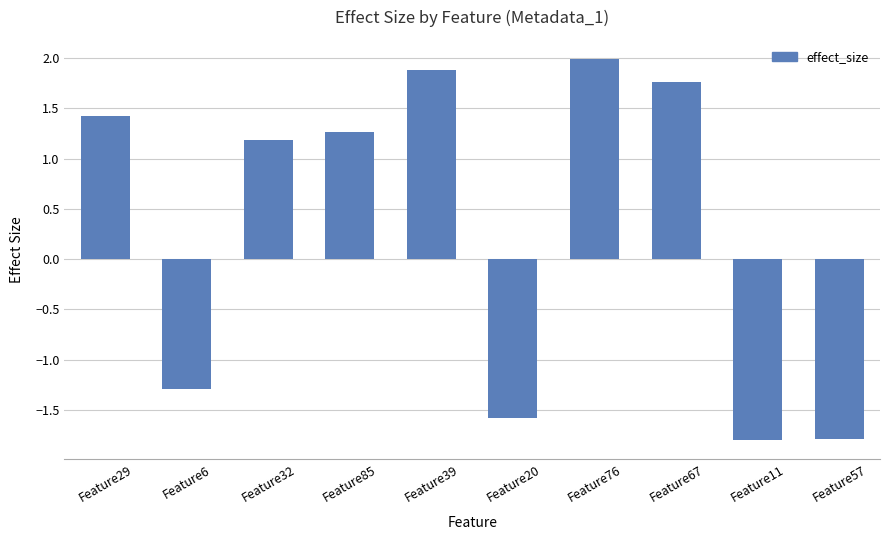

How many data points does each series have?

10